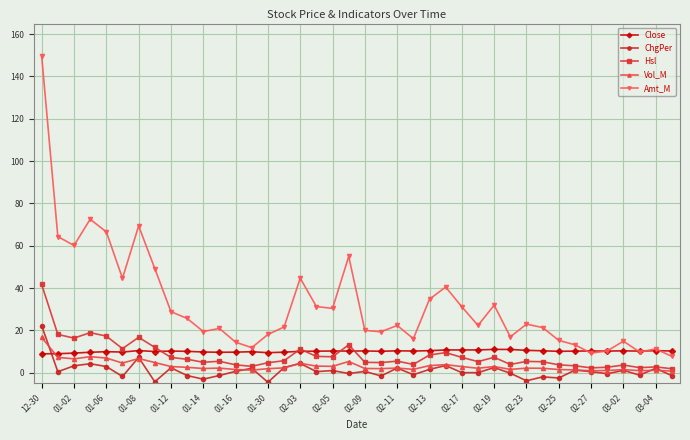

Which series has the largest total across all categories?

Amt_M